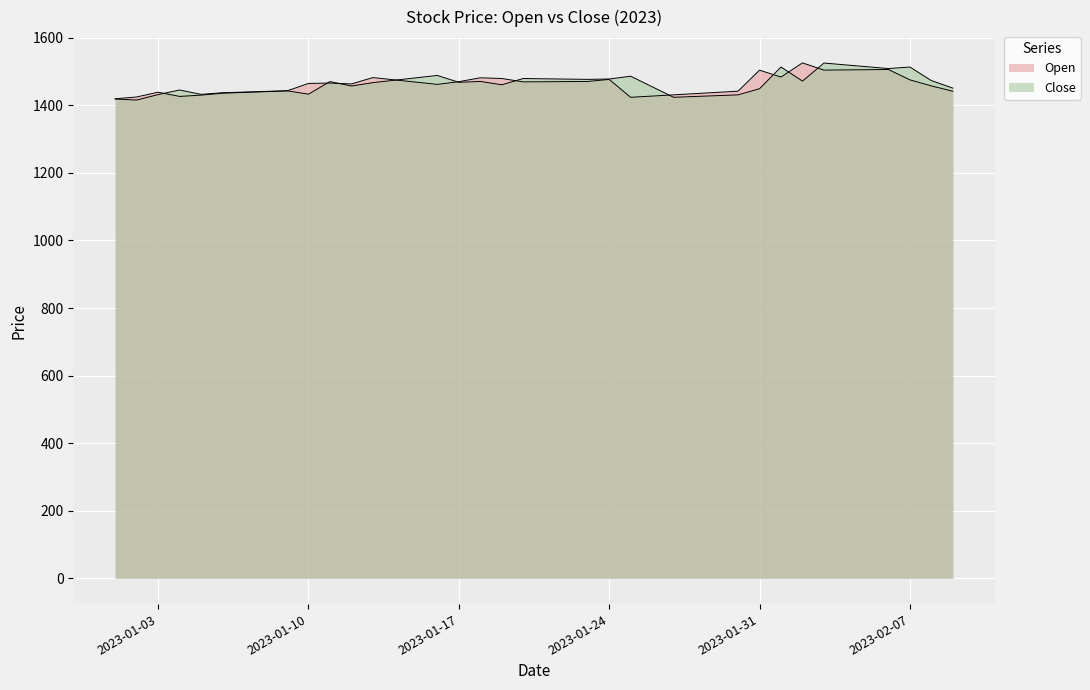

Reading left to right, extract all data points from this chart.

Open: 2023-01-01=1419.5	2023-01-02=1424.8	2023-01-03=1438.9	2023-01-04=1426.5	2023-01-05=1430.3	2023-01-06=1436.0	2023-01-07=1438.3	2023-01-08=1440.5	2023-01-09=1442.8	2023-01-10=1464.8	2023-01-11=1466.0	2023-01-12=1463.4	2023-01-13=1482.2	2023-01-14=1475.5	2023-01-15=1468.8	2023-01-16=1462.1	2023-01-17=1470.1	2023-01-18=1481.6	2023-01-19=1479.4	2023-01-20=1469.5	2023-01-21=1469.9	2023-01-22=1470.4	2023-01-23=1470.8	2023-01-24=1476.8	2023-01-25=1423.9	2023-01-26=1427.5	2023-01-27=1431.1	2023-01-28=1434.7	2023-01-29=1438.3	2023-01-30=1442.0	2023-01-31=1504.2	2023-02-01=1483.8	2023-02-02=1525.8	2023-02-03=1504.4	2023-02-04=1505.0	2023-02-05=1505.6	2023-02-06=1506.2	2023-02-07=1475.5	2023-02-08=1457.6	2023-02-09=1441.8
Close: 2023-01-01=1418.8	2023-01-02=1415.7	2023-01-03=1431.9	2023-01-04=1445.5	2023-01-05=1432.5	2023-01-06=1437.4	2023-01-07=1439.3	2023-01-08=1441.3	2023-01-09=1443.2	2023-01-10=1433.1	2023-01-11=1470.3	2023-01-12=1457.3	2023-01-13=1467.2	2023-01-14=1474.3	2023-01-15=1481.5	2023-01-16=1488.5	2023-01-17=1468.2	2023-01-18=1470.8	2023-01-19=1460.9	2023-01-20=1479.4	2023-01-21=1478.6	2023-01-22=1477.8	2023-01-23=1476.9	2023-01-24=1478.0	2023-01-25=1486.3	2023-01-26=1455.1	2023-01-27=1423.9	2023-01-28=1426.3	2023-01-29=1428.7	2023-01-30=1431.1	2023-01-31=1449.2	2023-02-01=1513.5	2023-02-02=1471.8	2023-02-03=1525.2	2023-02-04=1519.8	2023-02-05=1514.4	2023-02-06=1508.9	2023-02-07=1513.5	2023-02-08=1473.4	2023-02-09=1451.0